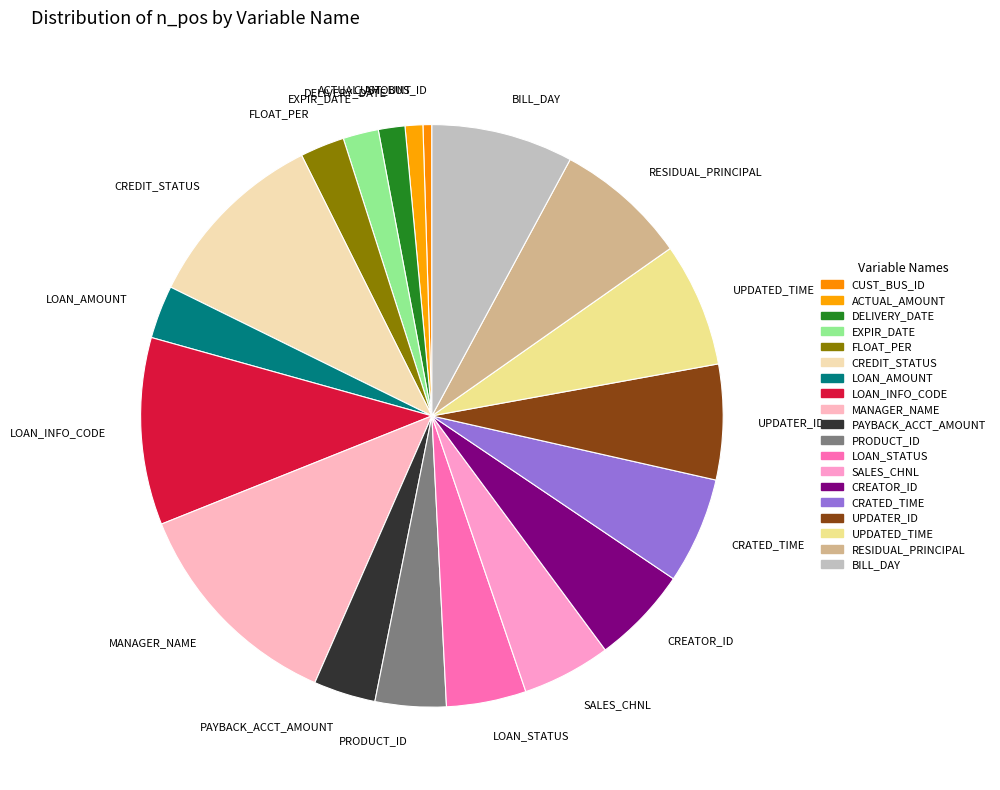

Is the sum of SALES_CHNL and ACTUAL_AMOUNT greater than half?

No